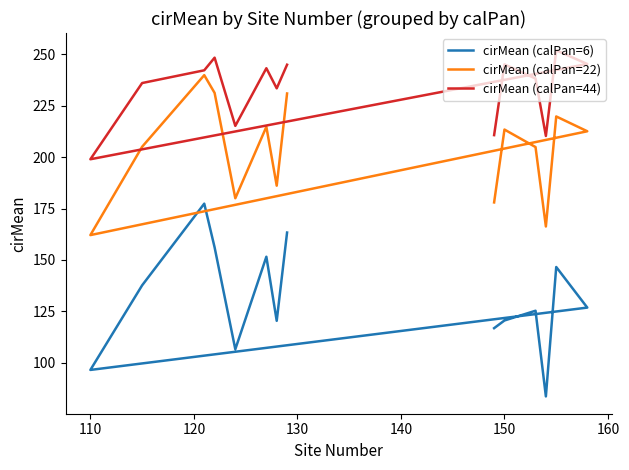

Is the value of cirMean (calPan=22) at 120 greater than the value of cirMean (calPan=6) at 130?

Yes